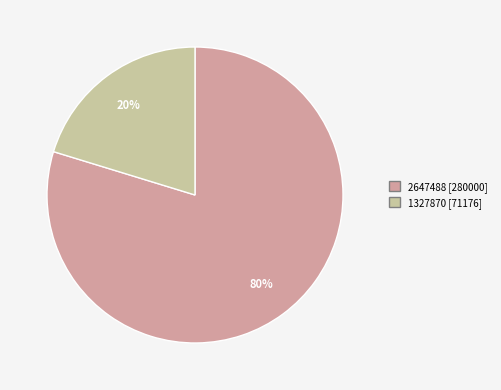

What percentage is the 2647488 slice, to the nearest percent?

80%